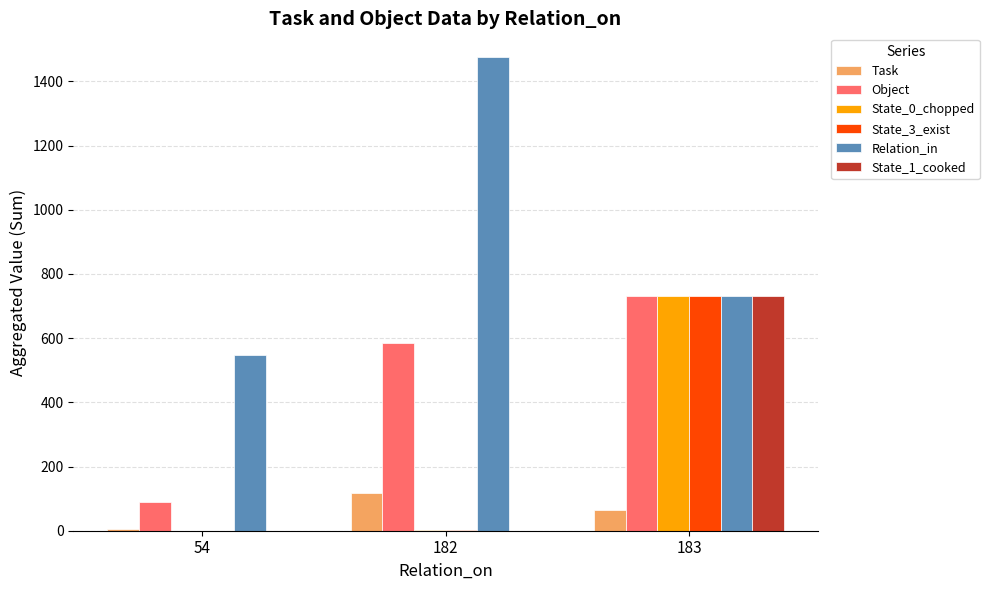

What is the total value across all series at 182?

2182